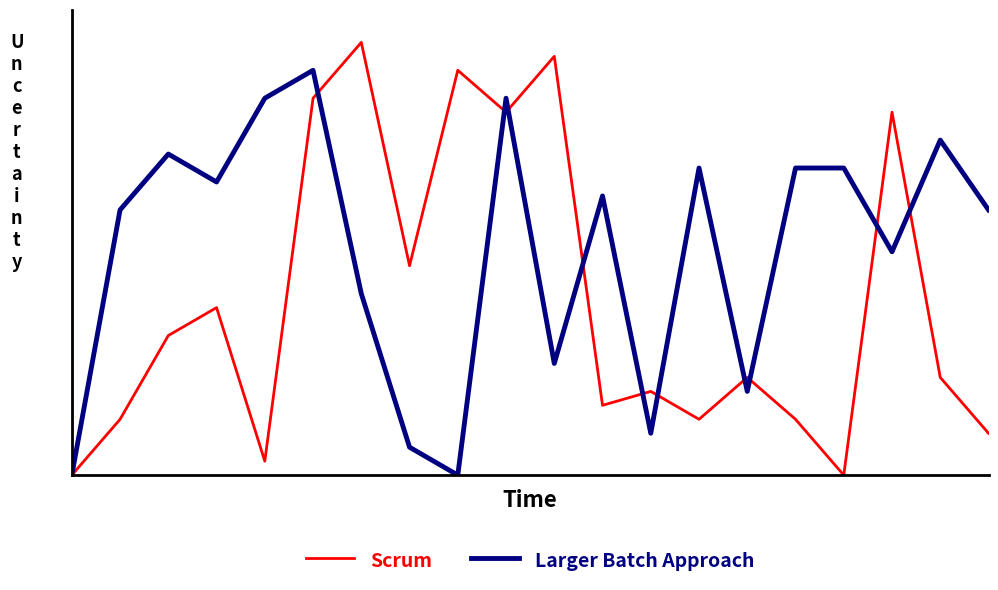

Does the chart display data point markers on the line(s)?

No